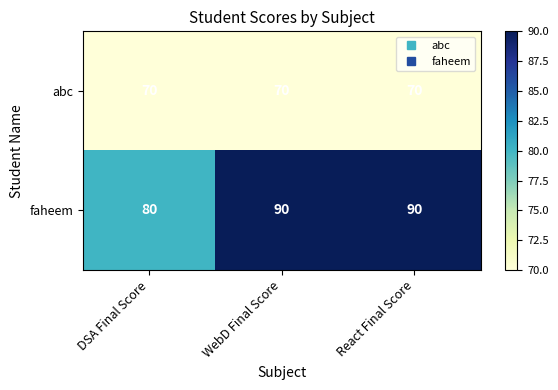

What is the minimum value shown in the chart?

70